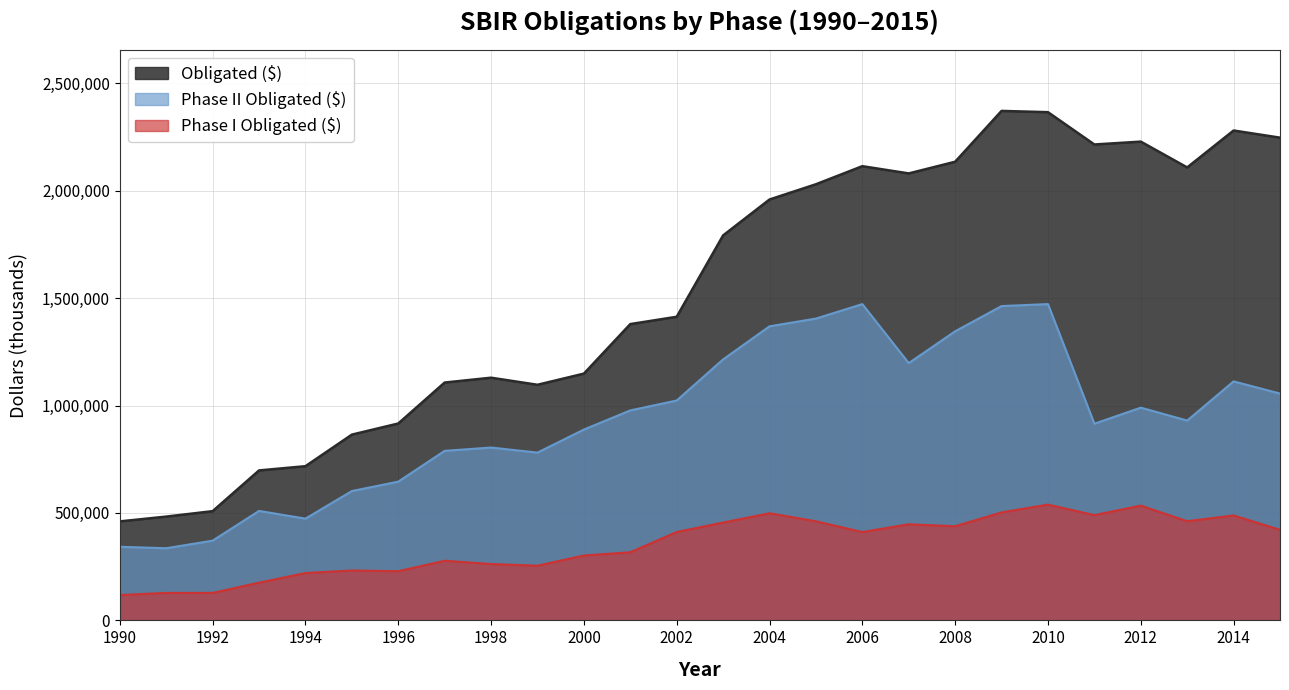

Rank the categories by Obligated ($) value from highest to lowest.

2009, 2010, 2014, 2015, 2012, 2011, 2008, 2006, 2013, 2007, 2005, 2004, 2003, 2002, 2001, 2000, 1998, 1997, 1999, 1996, 1995, 1994, 1993, 1992, 1991, 1990